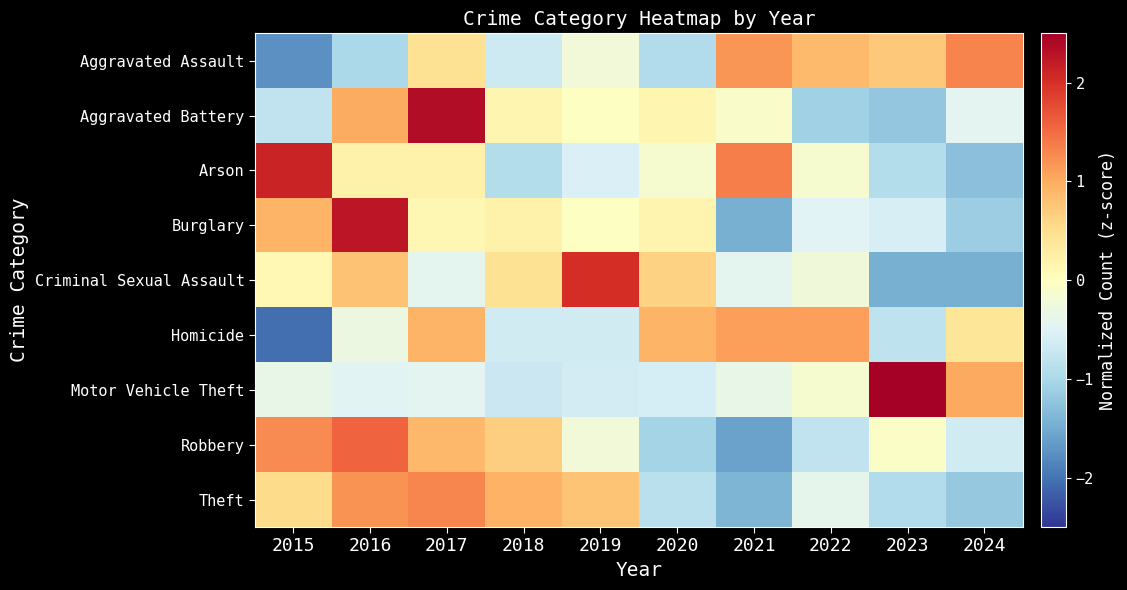

At which category is the sum across all series the highest?

2017